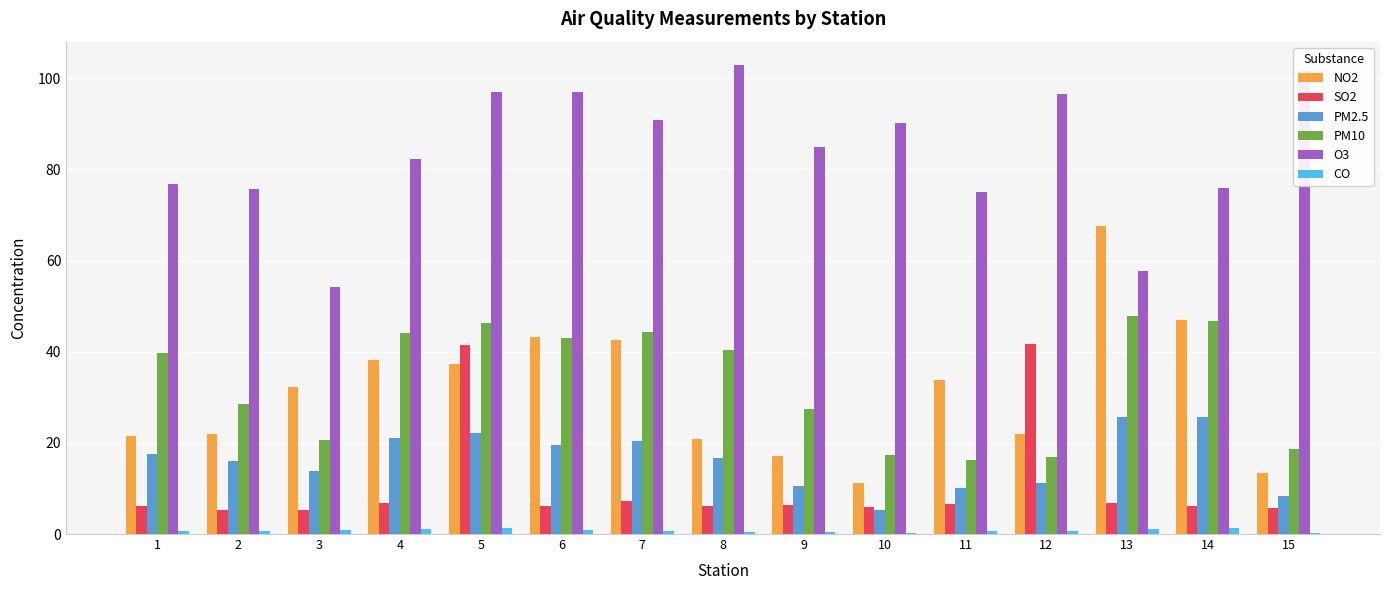

What is the average value of the NO2 series?

31.3